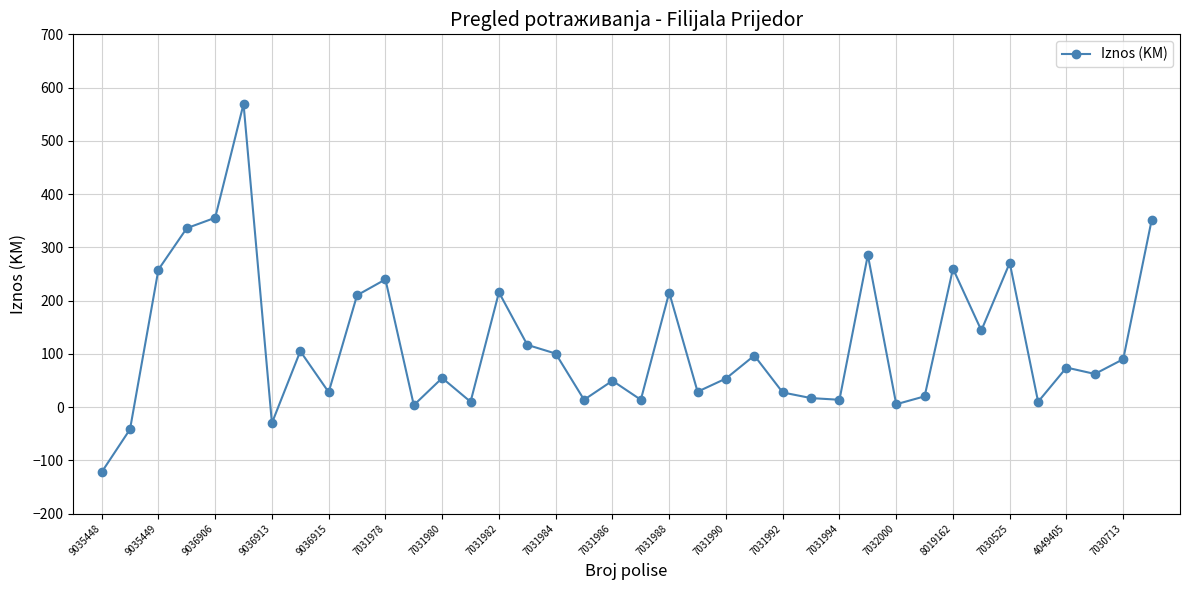

What is the minimum value shown in the chart?

-122.2